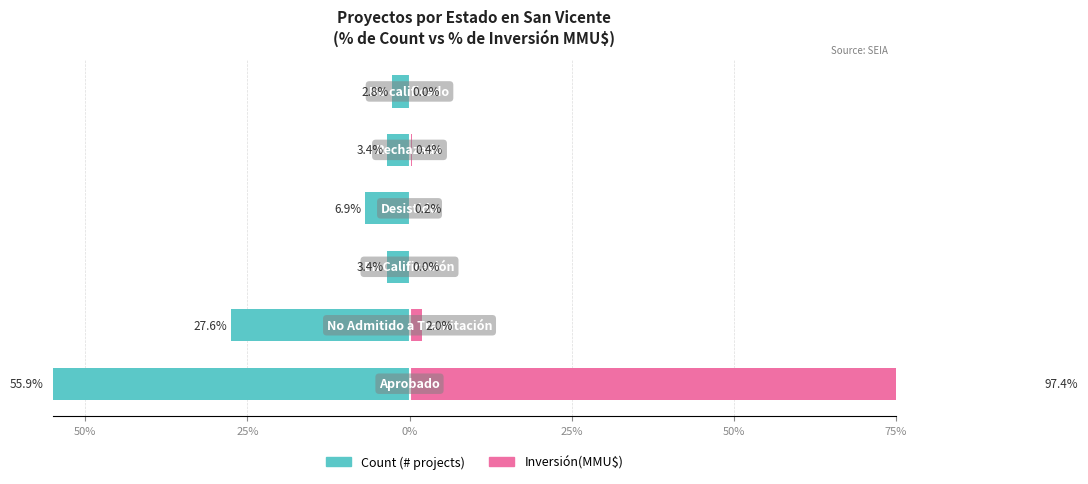

At how many categories does at least one series exceed 84?

1